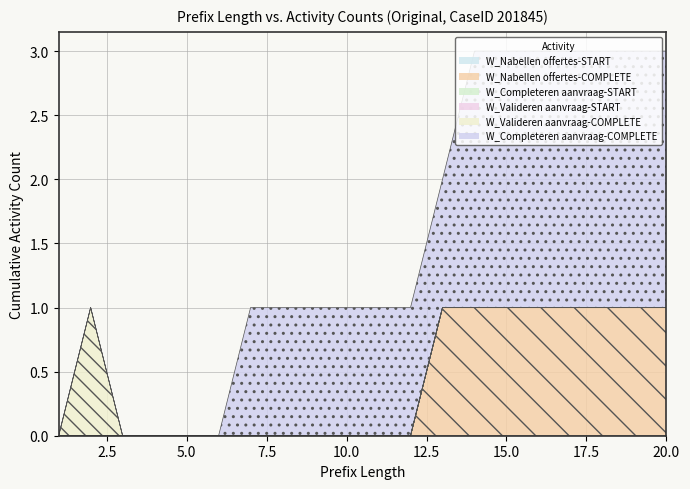

Between 3 and 20, which series saw the biggest shift?

W_Completeren aanvraag-COMPLETE